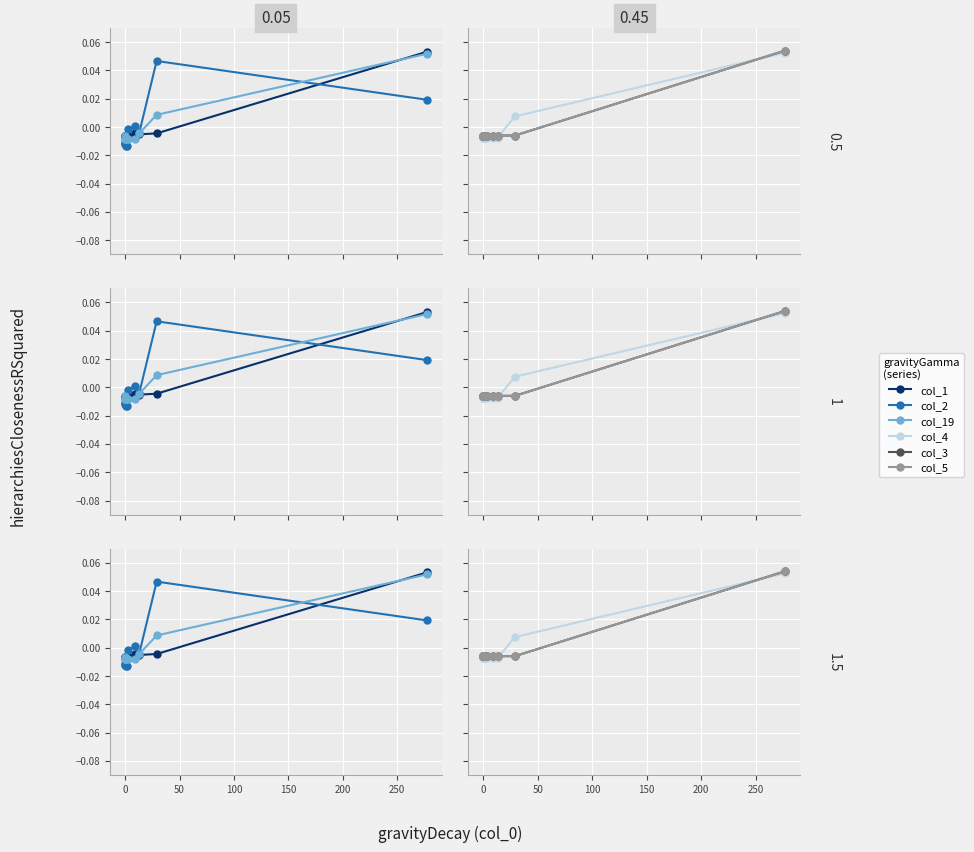

What is the highest value of the col_19 series?

0.1